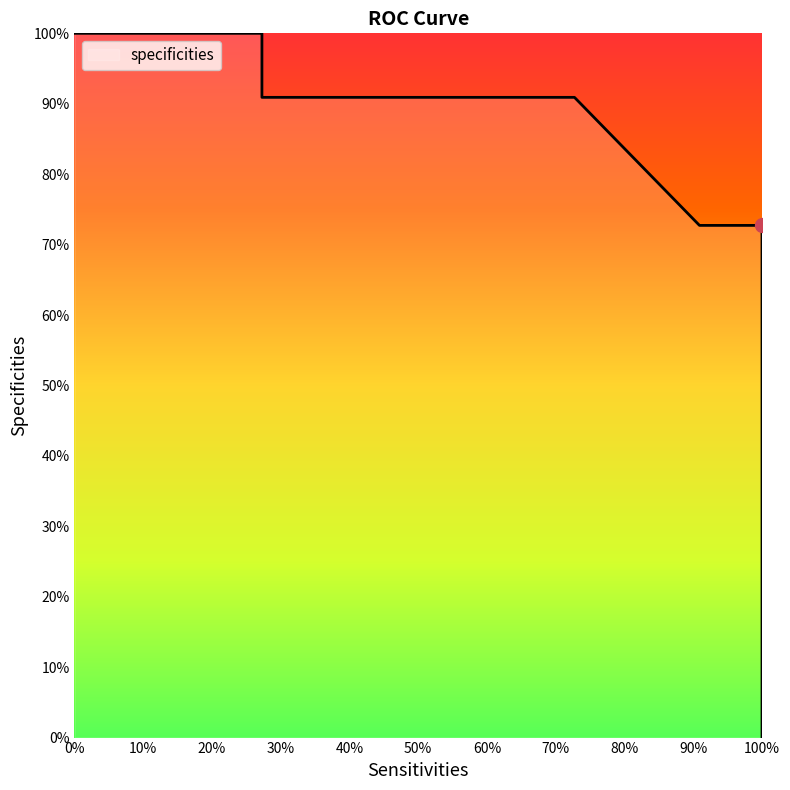

What is the difference between the maximum and minimum values?

1.0